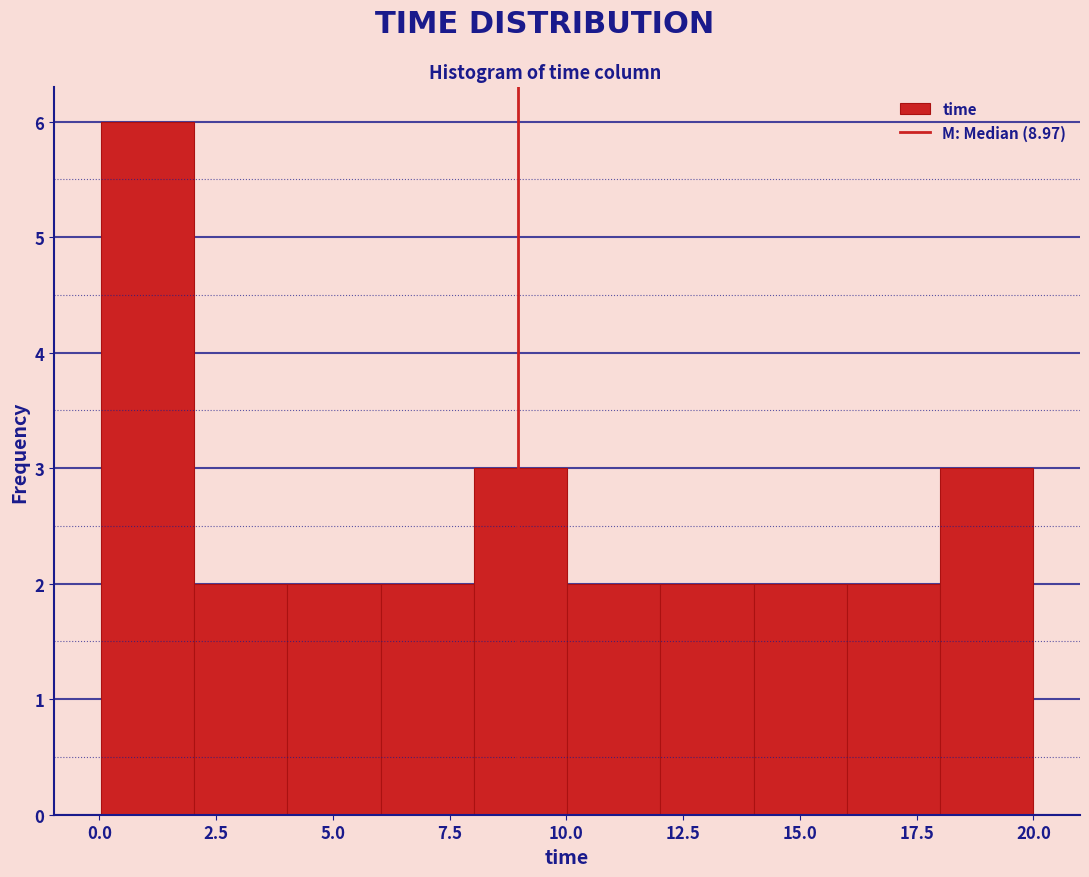

Read against the x-axis, roughly where is the centre of the tallest bar?

1.0